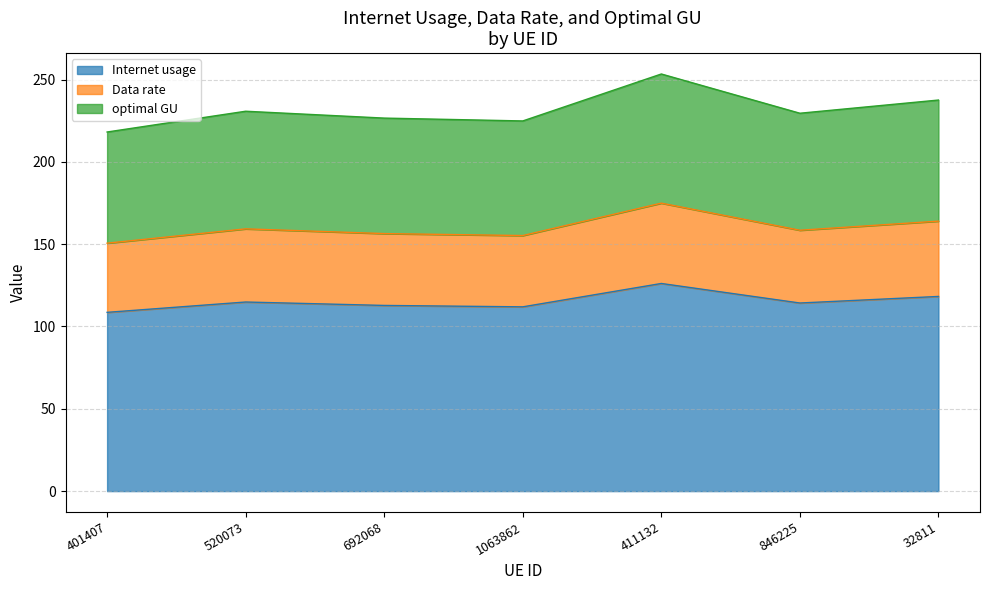

True or false: Internet usage and Data rate cross at least once.

False